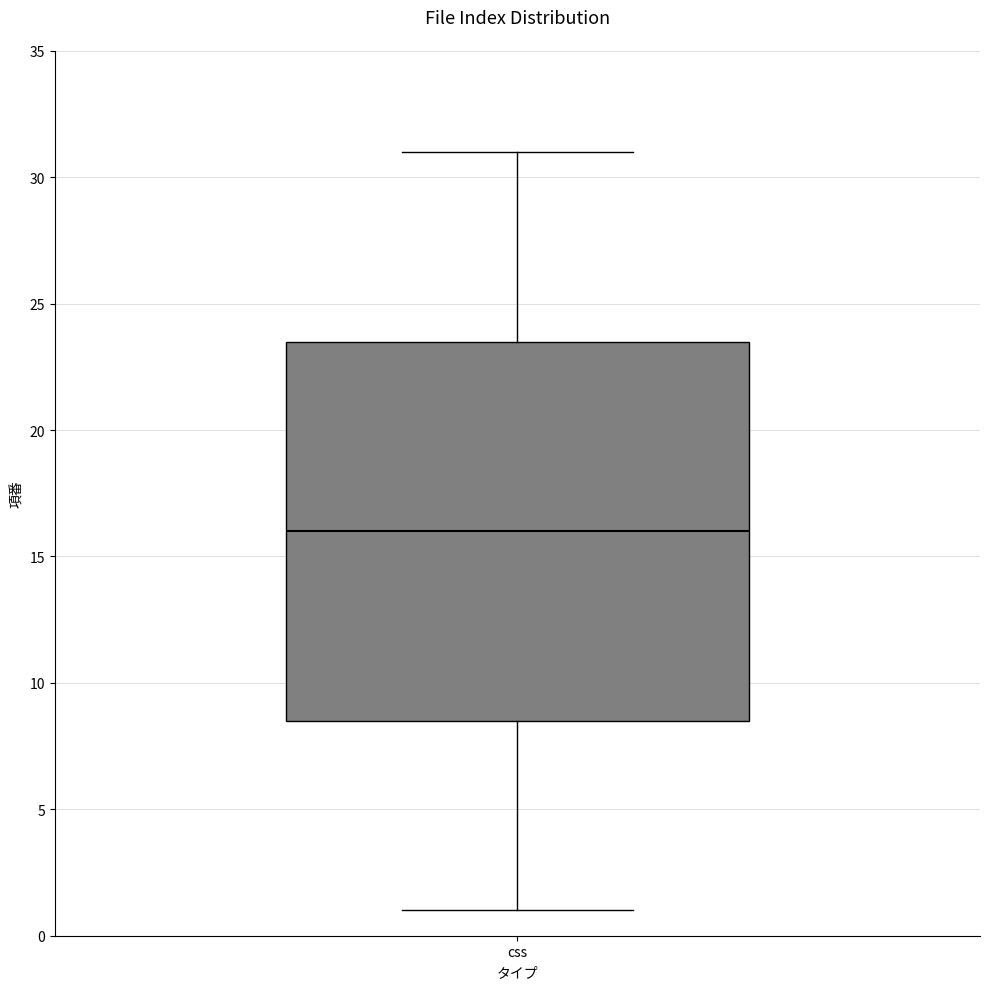

Read this box plot against the y-axis: the position of the median line, the range covered by the box, and the ends of both whiskers. The values are not printed on the chart, so give them approximately, as read against the axis.

median 16.0, box 8.5 to 23.5, whiskers 1.0 to 31.0